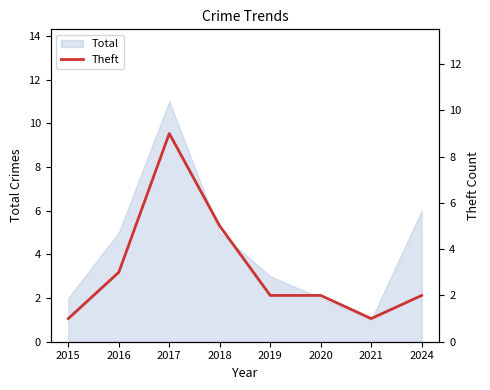

What is the difference between the values at 2021 and 2018?

4